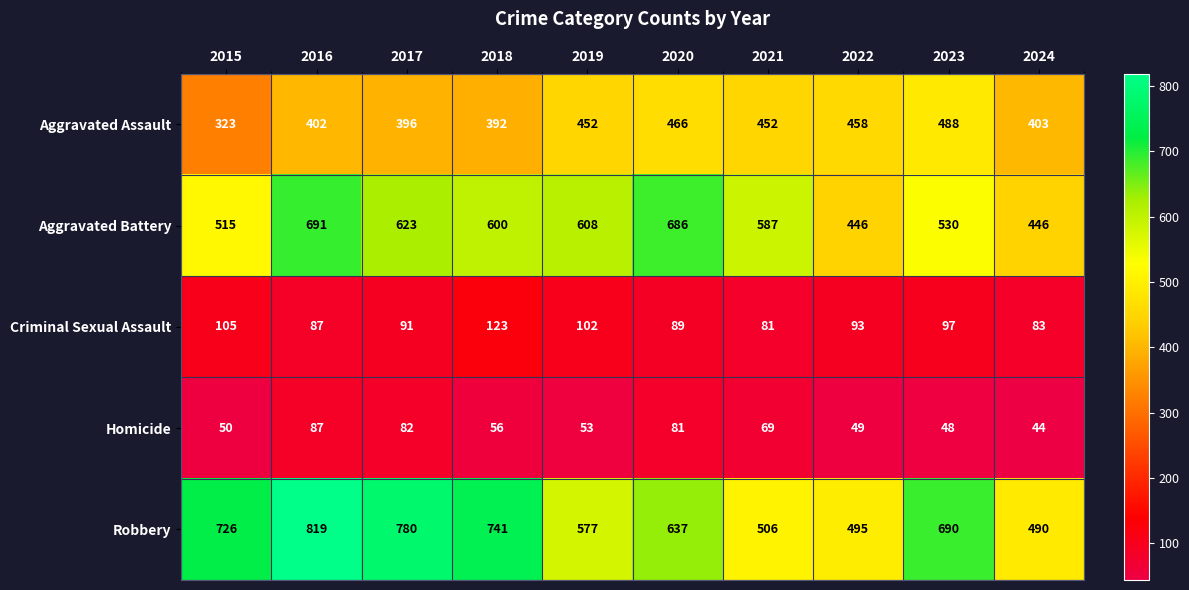

At which category is the sum across all series the highest?

2016